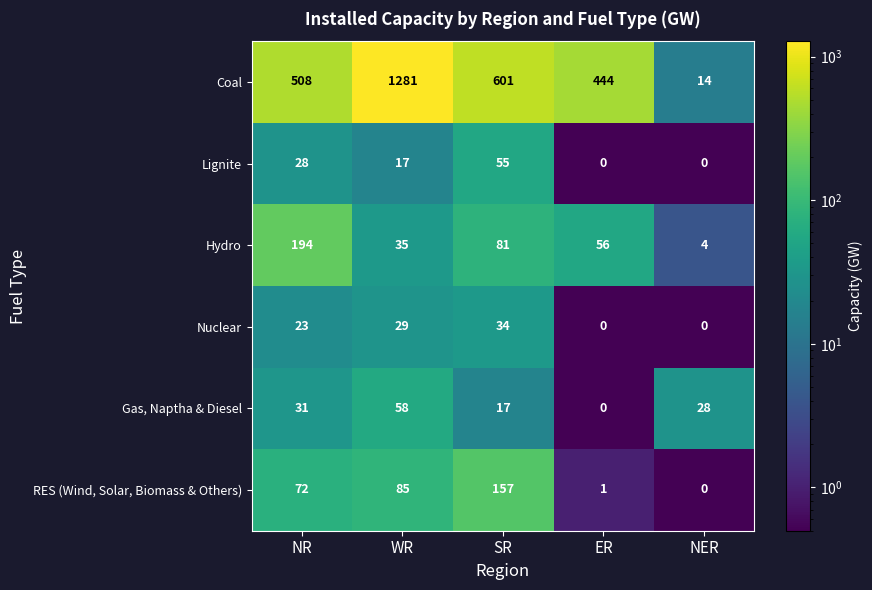

At which label does Lignite first exceed 17?

NR